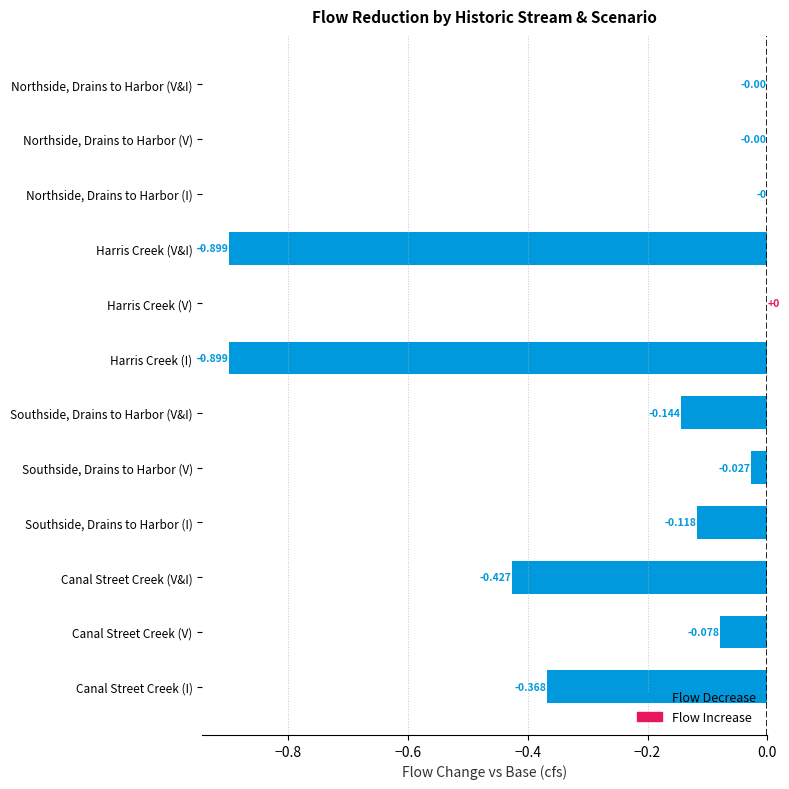

Which has a higher value, Southside, Drains to Harbor (I) or Harris Creek (V&I)?

Southside, Drains to Harbor (I)